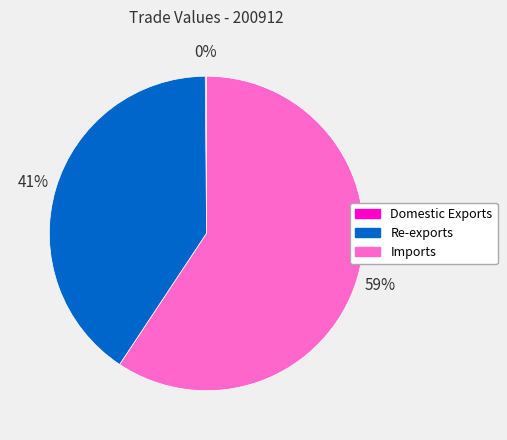

Which category accounts for the majority?

Imports